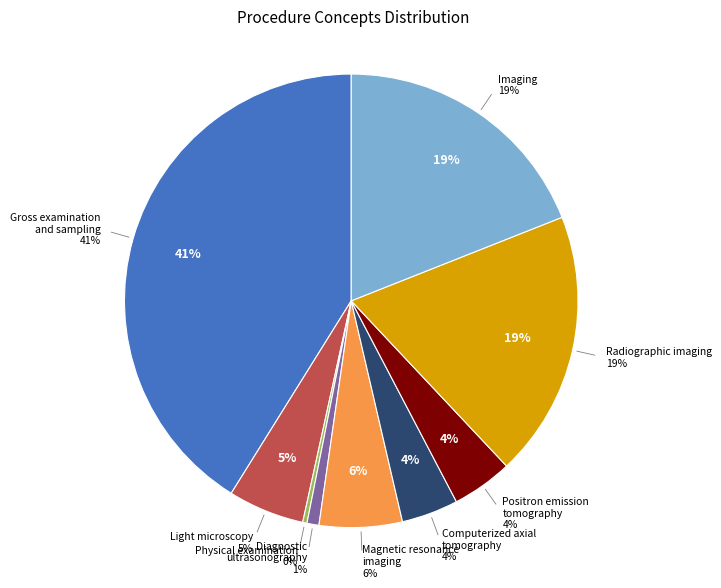

Which category has the biggest portion of the pie?

Gross examination
and sampling